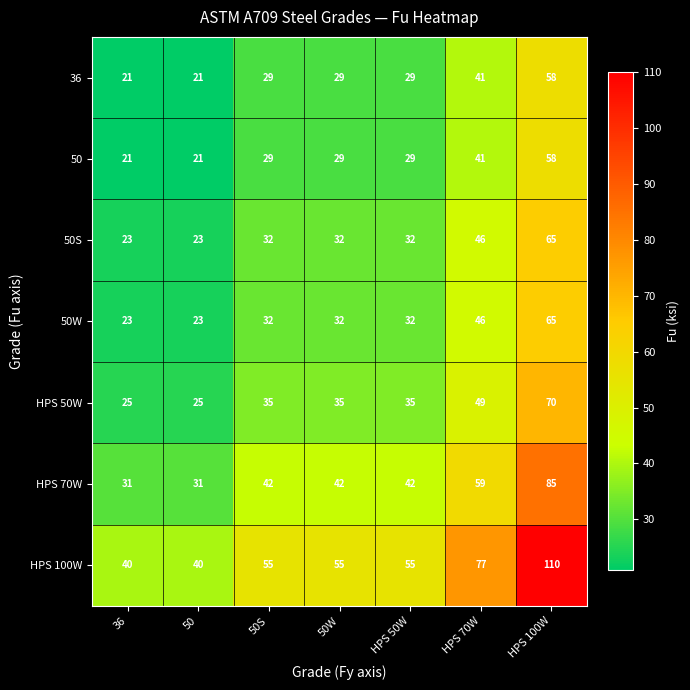

What is the average value of the HPS 70W series?

47